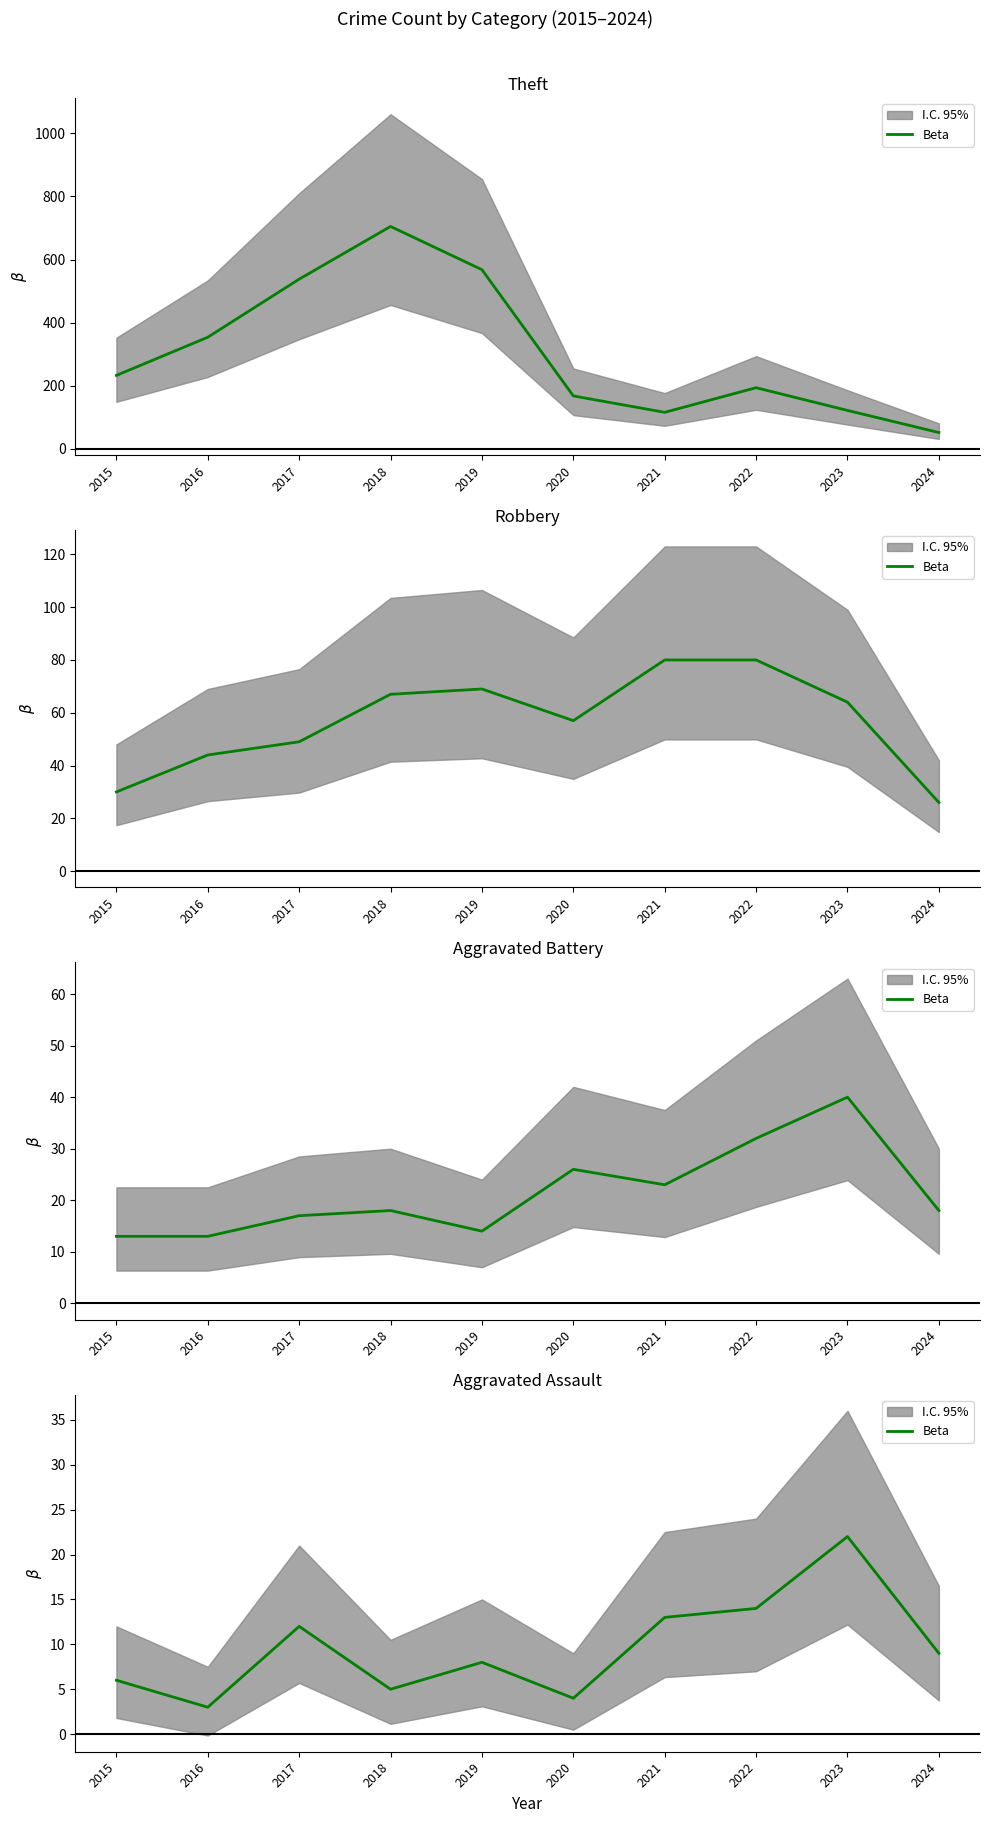

How many interior local peaks (higher than both neighbors) does the data have?

3